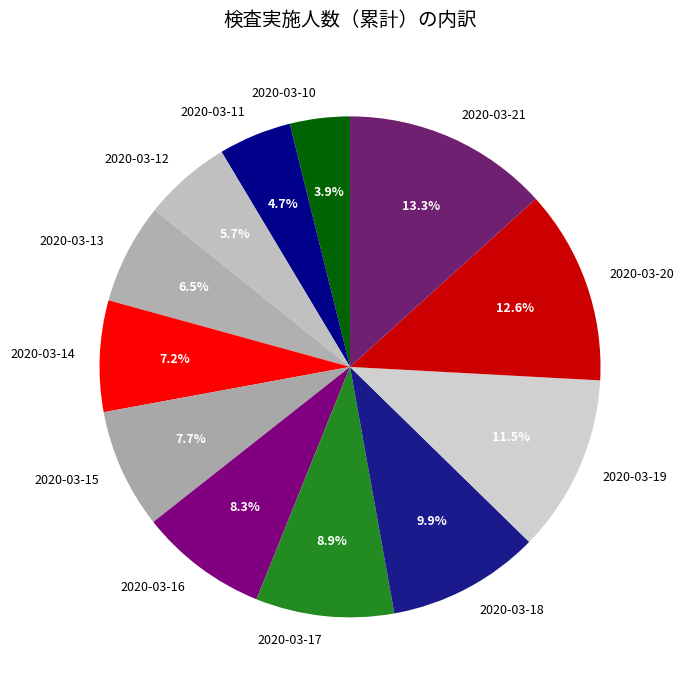

True or false: 2020-03-21 accounts for 18% of the total.

False